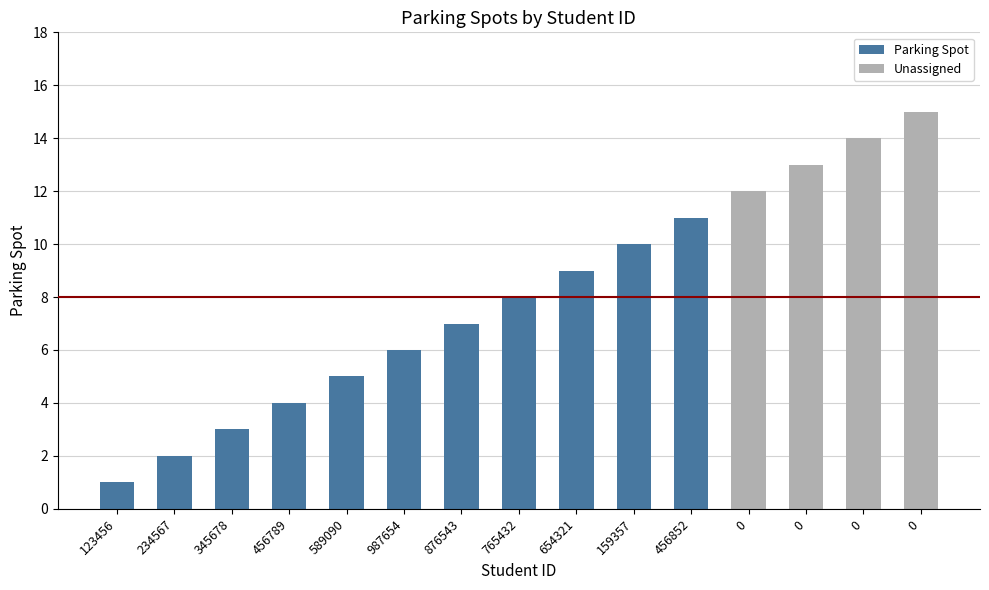

Reading left to right, what are all the values shown in this chart?

123456=1	234567=2	345678=3	456789=4	589090=5	987654=6	876543=7	765432=8	654321=9	159357=10	456852=11	0=12	0=13	0=14	0=15